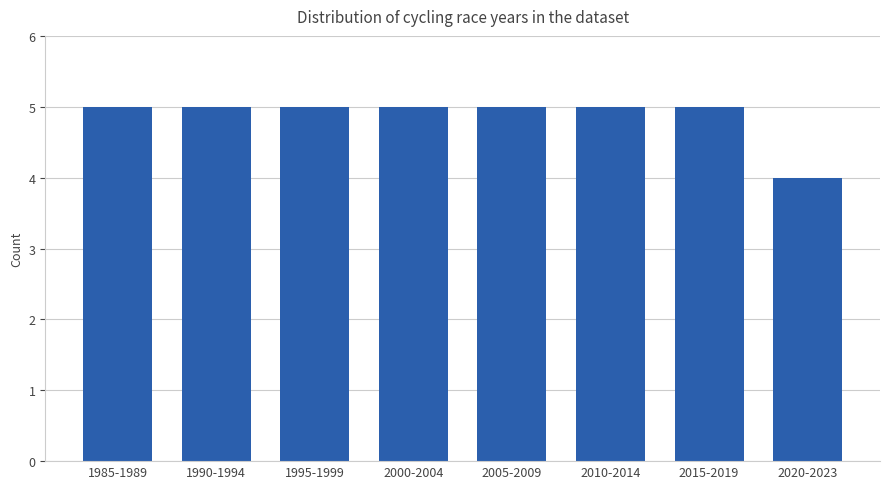

Reading left to right, what are all the values shown in this chart?

5	5	5	5	5	5	5	4